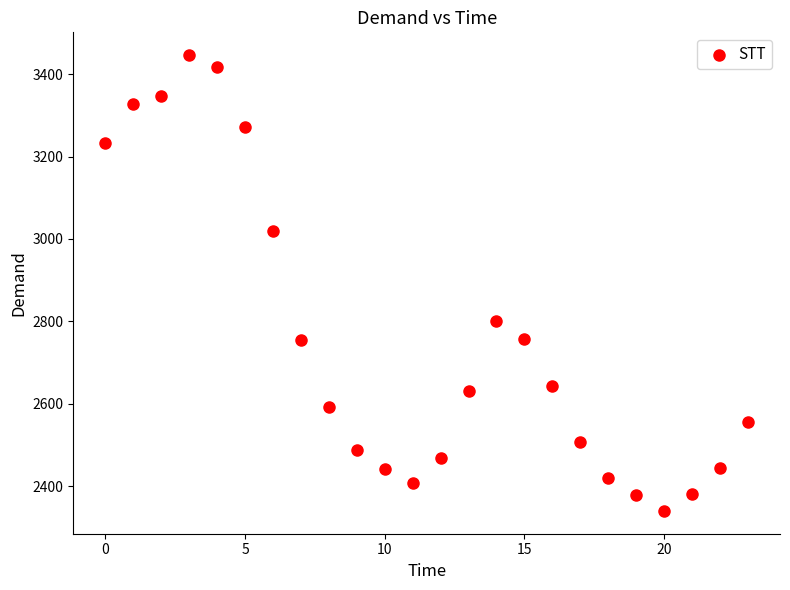

What is the range of Y values (max minus min)?

1106